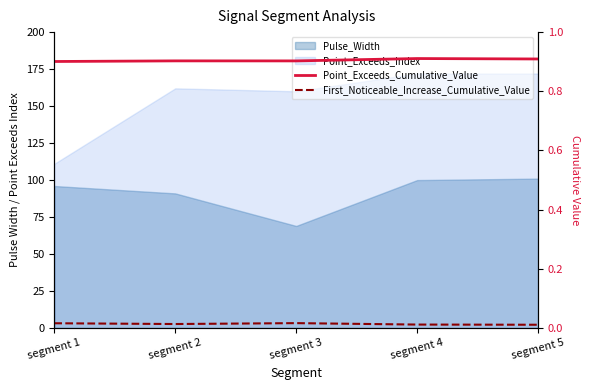

At which category does First_Noticeable_Increase_Cumulative_Value reach its first local valley?

segment 2